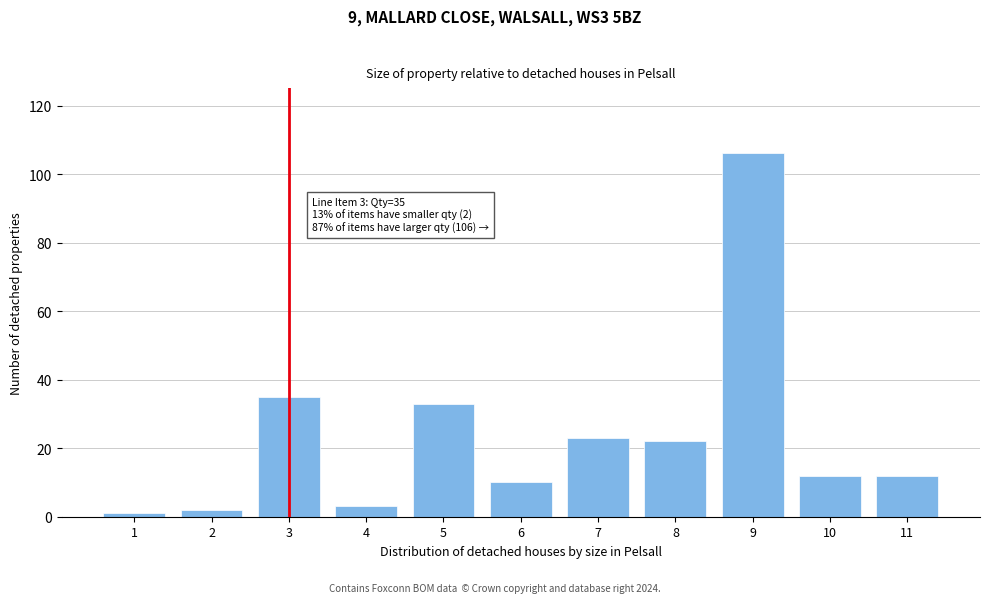

Reading left to right, transcribe all the data shown in this chart.

1=1	2=2	3=35	4=3	5=33	6=10	7=23	8=22	9=106	10=12	11=12